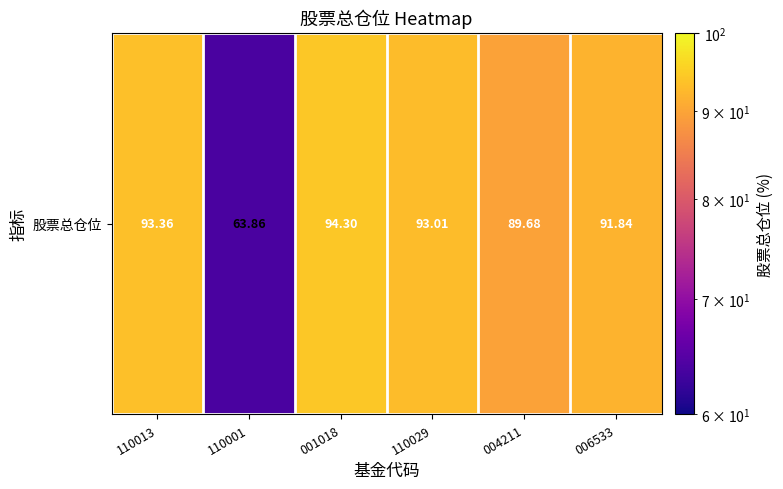

Is it true that the value at 004211 is 89.7?

True